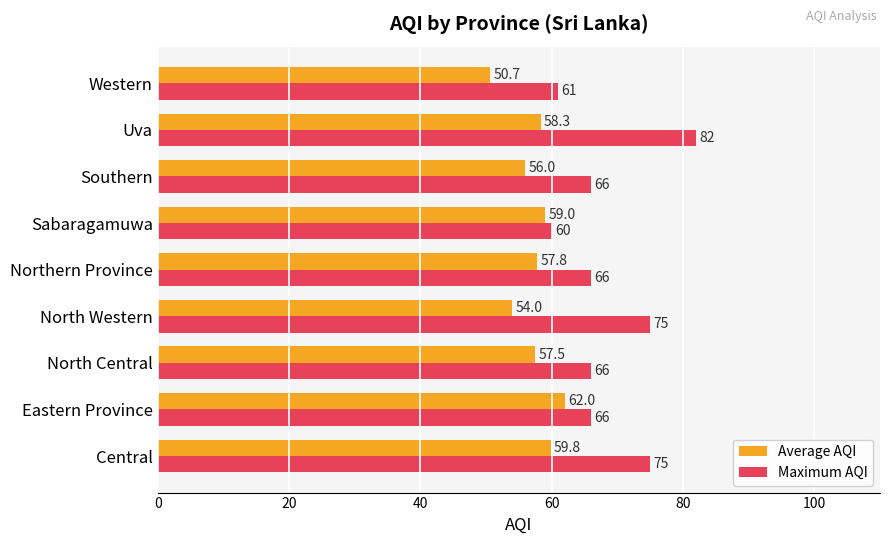

Between North Western and Sabaragamuwa, which series saw the biggest shift?

Maximum AQI